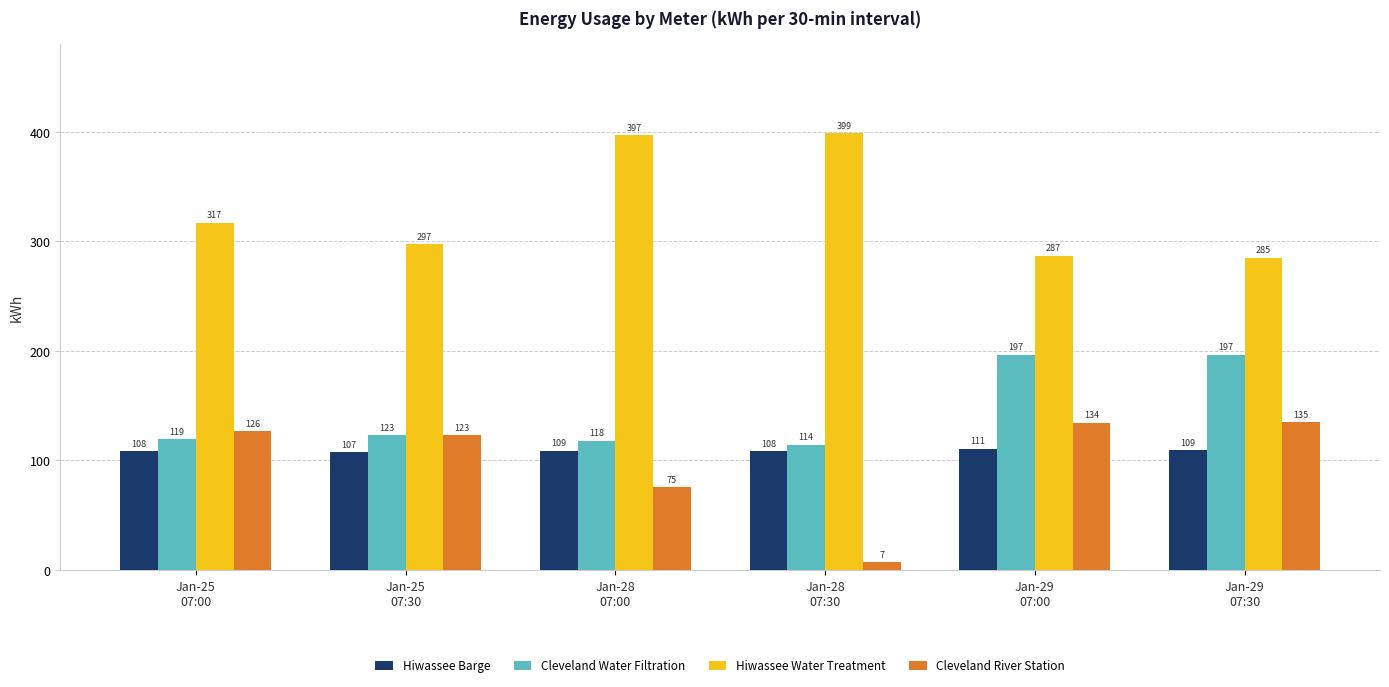

How many bars are there in total?

24